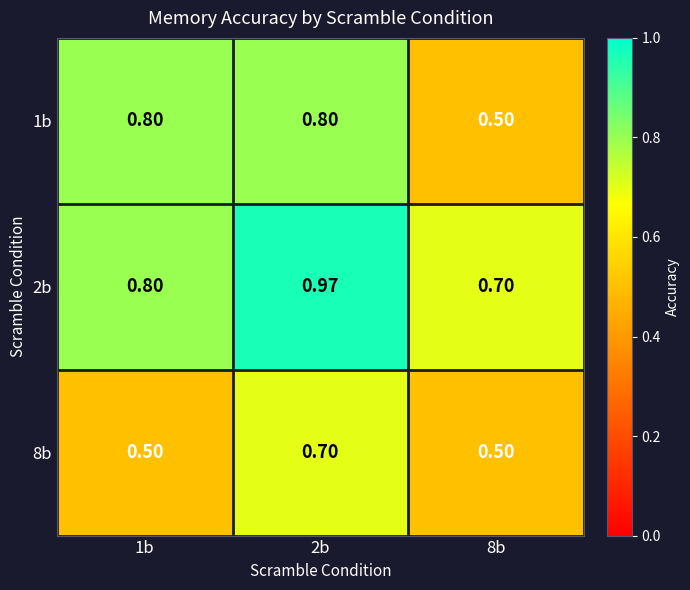

Count the number of data series in this chart.

3